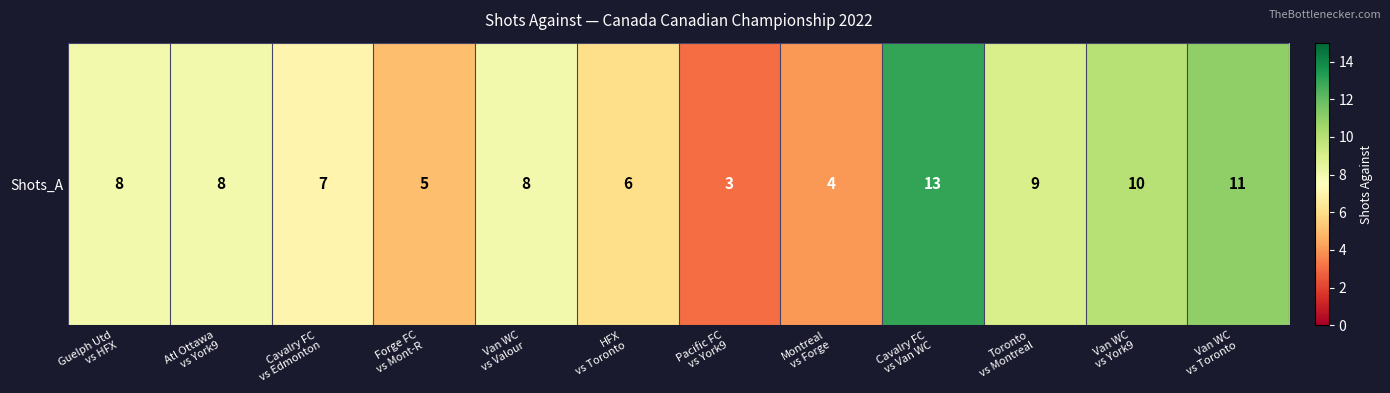

Where does the data first go above 8?

Cavalry FC
vs Van WC